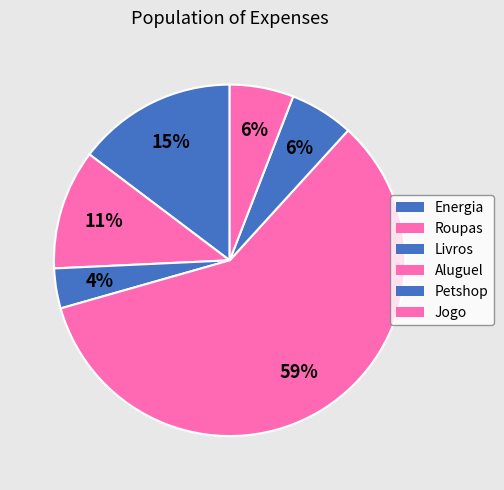

To the nearest percent, what is the combined percentage of Roupas and Energia?

26%